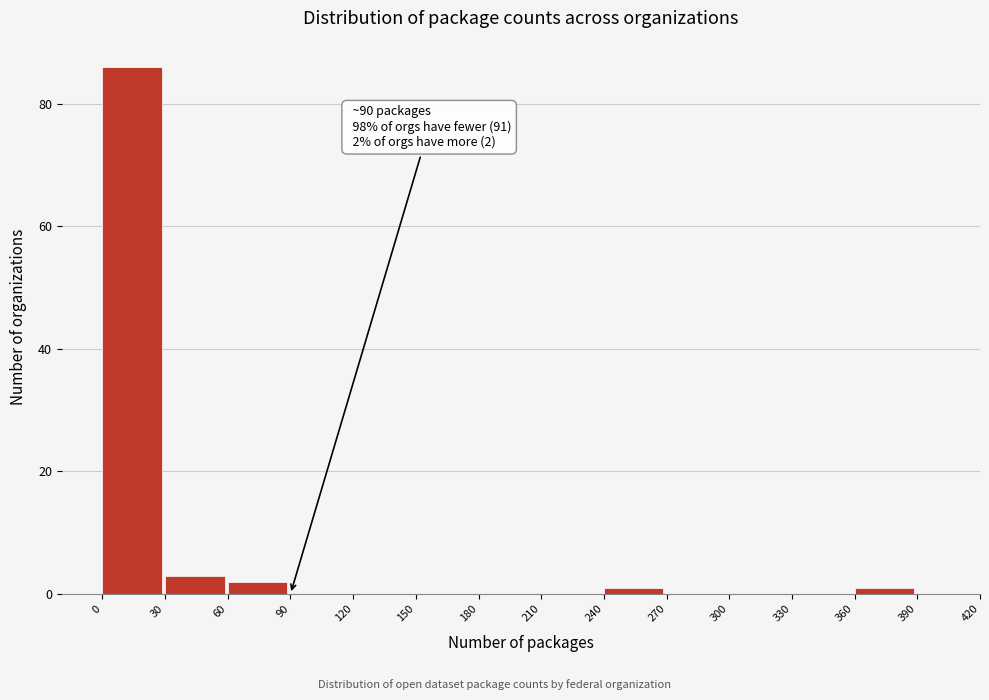

Over which range of the x-axis is the bar tallest?

0 to 30